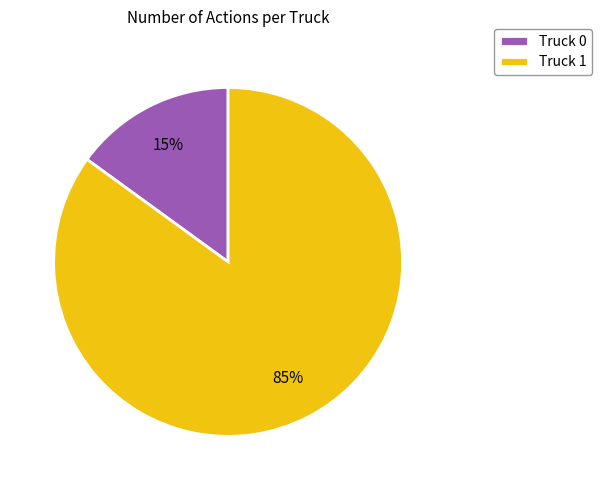

To the nearest percent, what portion does Truck 0 represent?

15%